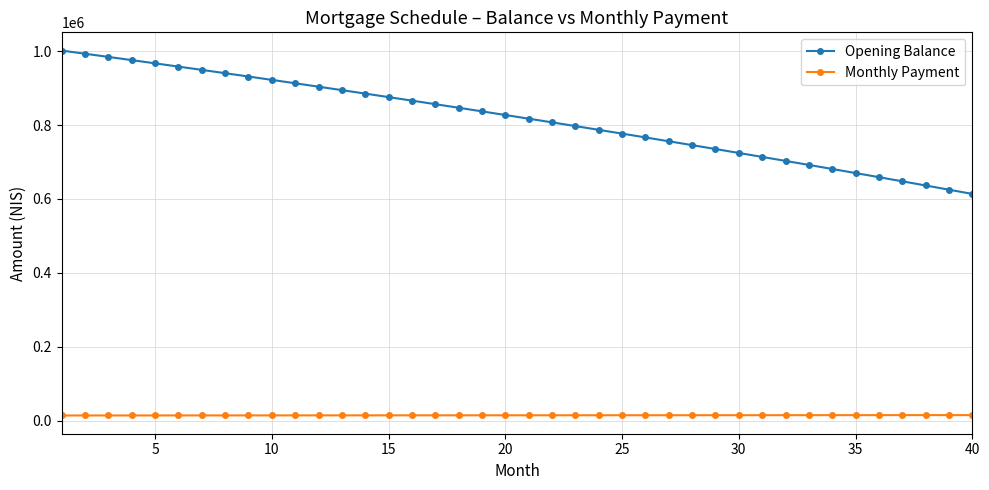

List the series in order of their peak value, lowest first.

Monthly Payment, Opening Balance